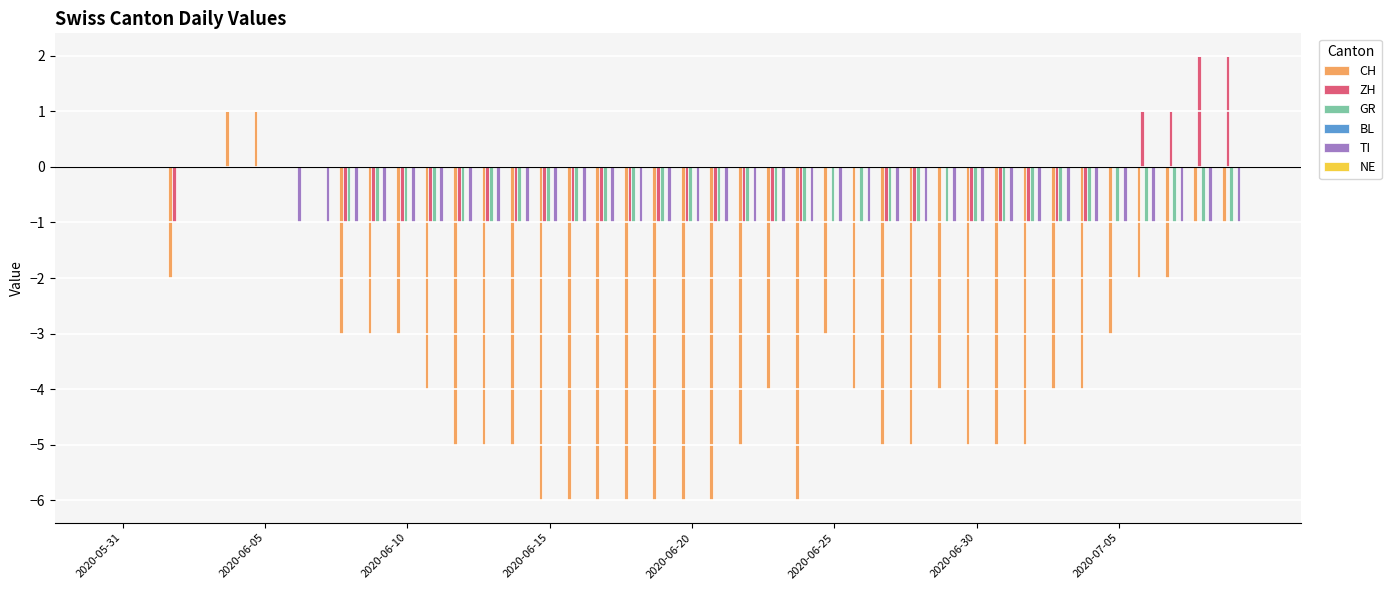

Which series has the largest range (max minus min)?

CH